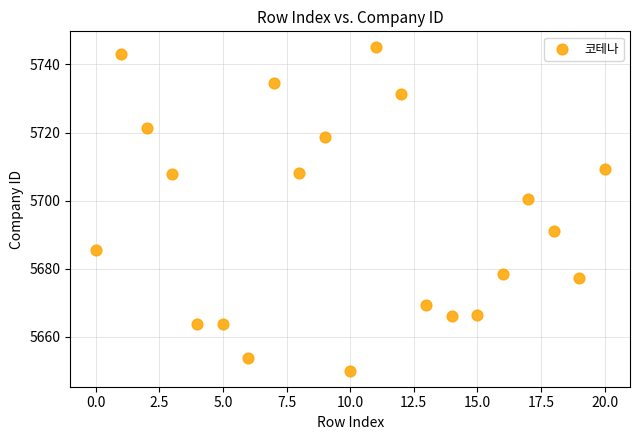

What Y value in the scatter plot is closest to 5697?

5700.5